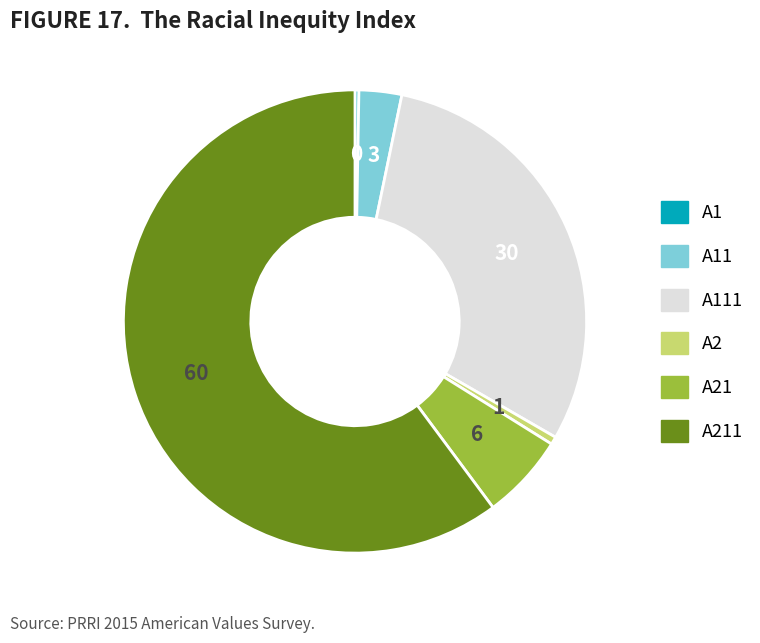

Is there any slice that represents more than half of the pie?

Yes